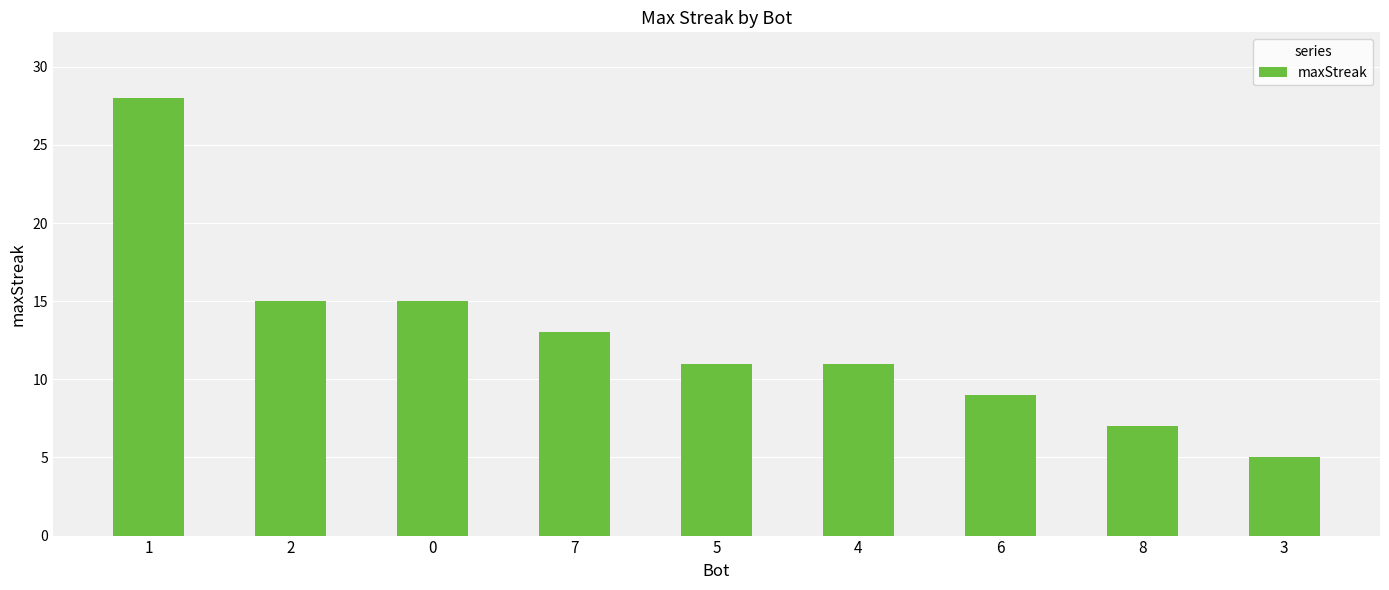

What position from the right is 5?

5